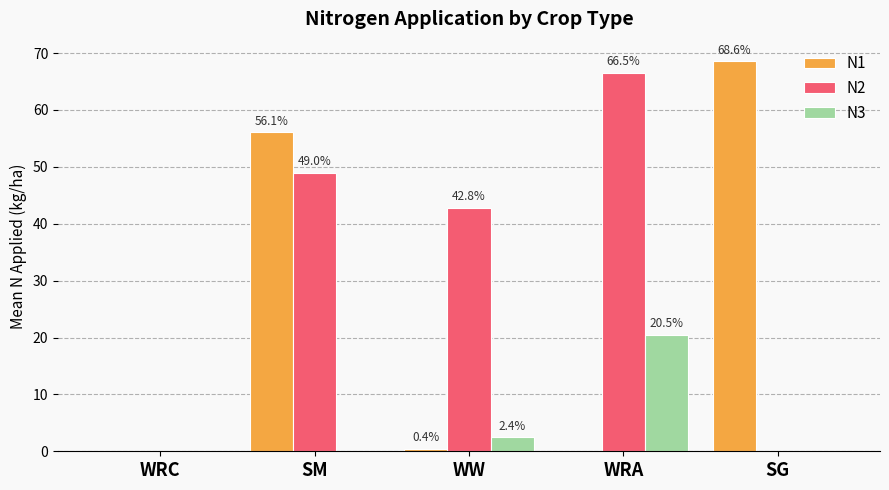

What is the spread (max minus min) of values at SG?

68.6